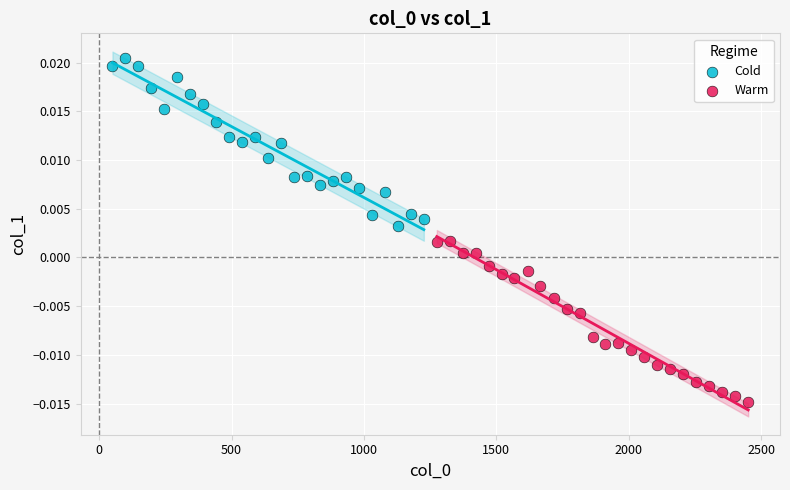

Which series reaches the maximum Y coordinate?

Cold